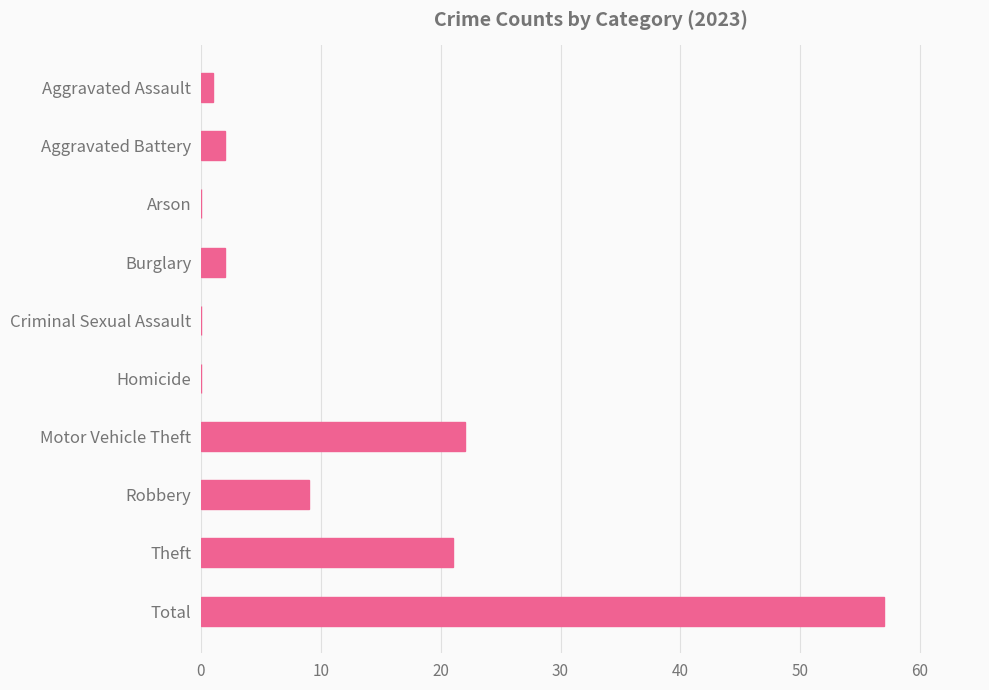

At which category does the chart reach its peak across all series?

Total